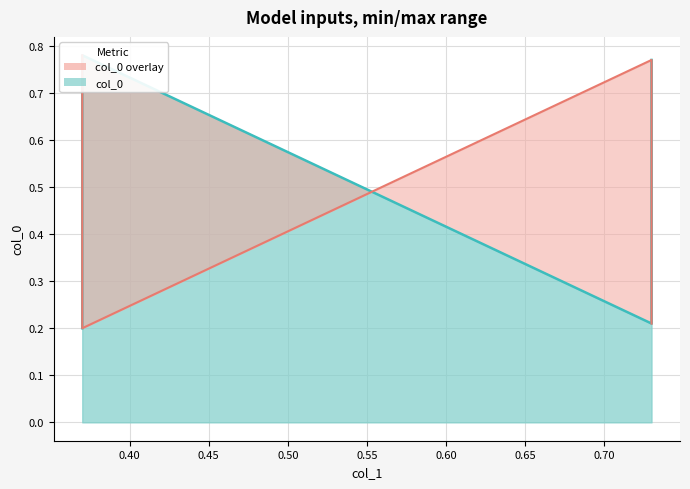

Does the chart display data point markers on the line(s)?

No